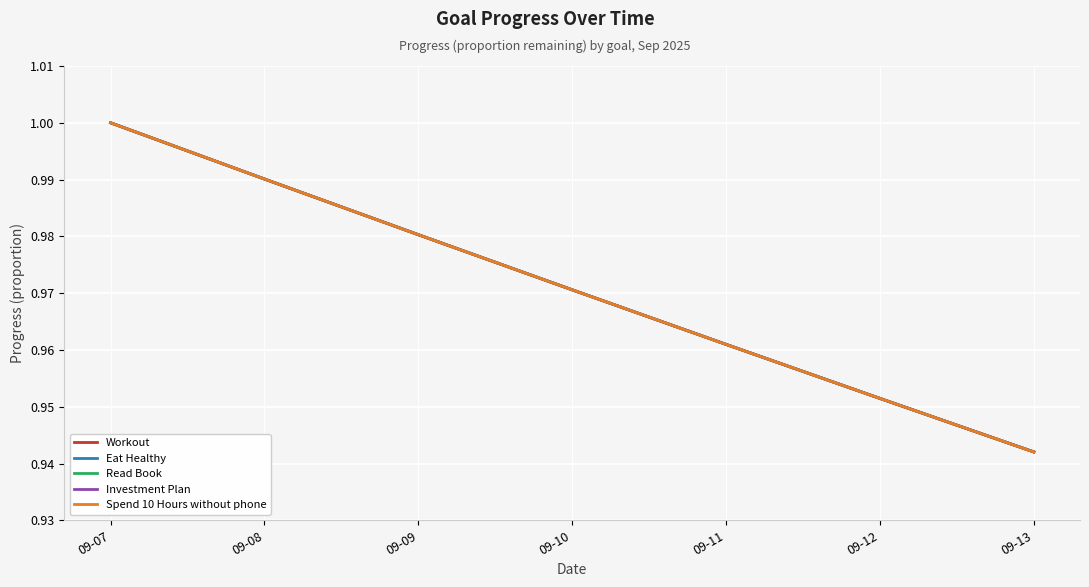

At which category is the sum across all series the highest?

09-07